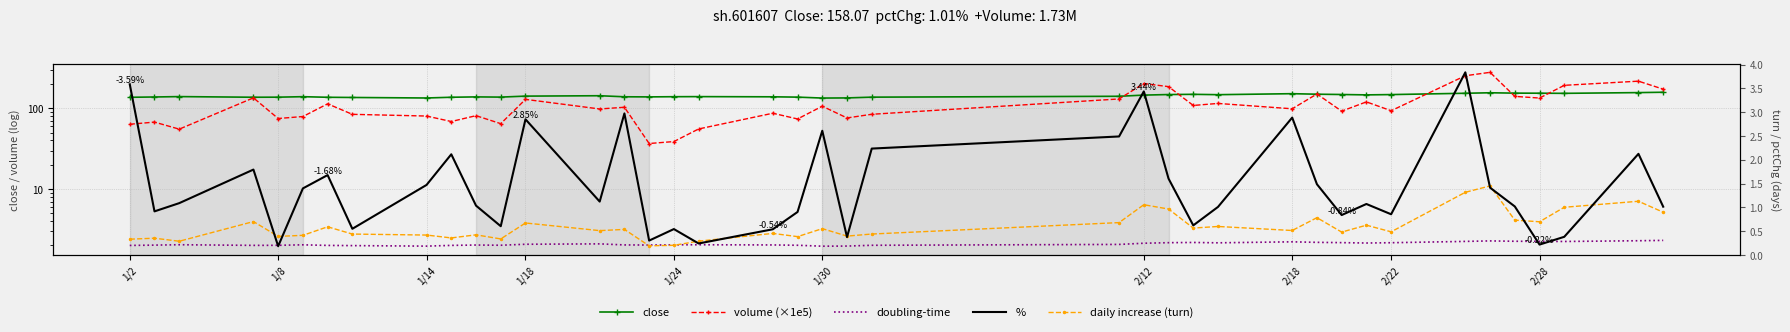

Which series has the largest total across all categories?

close